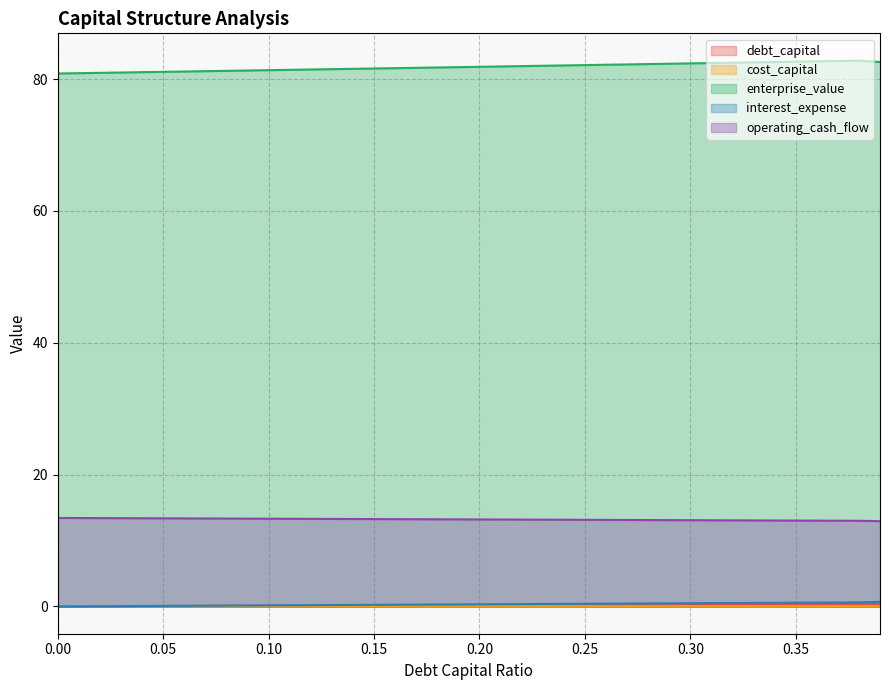

Reading right to left, extract all data points from this chart.

debt_capital: 0.4	0.4	0.4	0.4	0.3	0.3	0.3	0.3	0.3	0.3	0.3	0.3	0.3	0.3	0.2	0.2	0.2	0.2	0.2	0.2	0.2	0.2	0.2	0.2	0.1	0.1	0.1	0.1	0.1	0.1	0.1	0.1	0.1	0.1	0.1	0.0	0.0	0.0	0.0	0.0
cost_capital: 0.0	0.0	0.0	0.0	0.0	0.0	0.0	0.0	0.0	0.0	0.0	0.0	0.0	0.0	0.0	0.0	0.0	0.0	0.0	0.0	0.0	0.0	0.0	0.0	0.0	0.0	0.0	0.0	0.0	0.0	0.0	0.0	0.0	0.0	0.0	0.0	0.0	0.0	0.0	0.0
enterprise_value: 82.6	82.8	82.8	82.7	82.7	82.6	82.5	82.5	82.4	82.4	82.3	82.3	82.2	82.2	82.1	82.1	82.0	82.0	81.9	81.9	81.8	81.8	81.7	81.7	81.6	81.6	81.5	81.5	81.4	81.4	81.3	81.3	81.2	81.2	81.1	81.1	81.0	81.0	80.9	80.9
interest_expense: 0.7	0.6	0.6	0.6	0.6	0.6	0.5	0.5	0.5	0.5	0.5	0.5	0.4	0.4	0.4	0.4	0.4	0.4	0.3	0.3	0.3	0.3	0.3	0.3	0.2	0.2	0.2	0.2	0.2	0.2	0.1	0.1	0.1	0.1	0.1	0.1	0.0	0.0	0.0	0.0
operating_cash_flow: 12.9	13.0	13.0	13.0	13.0	13.0	13.0	13.1	13.1	13.1	13.1	13.1	13.1	13.1	13.1	13.2	13.2	13.2	13.2	13.2	13.2	13.2	13.2	13.2	13.3	13.3	13.3	13.3	13.3	13.3	13.3	13.3	13.3	13.4	13.4	13.4	13.4	13.4	13.4	13.4